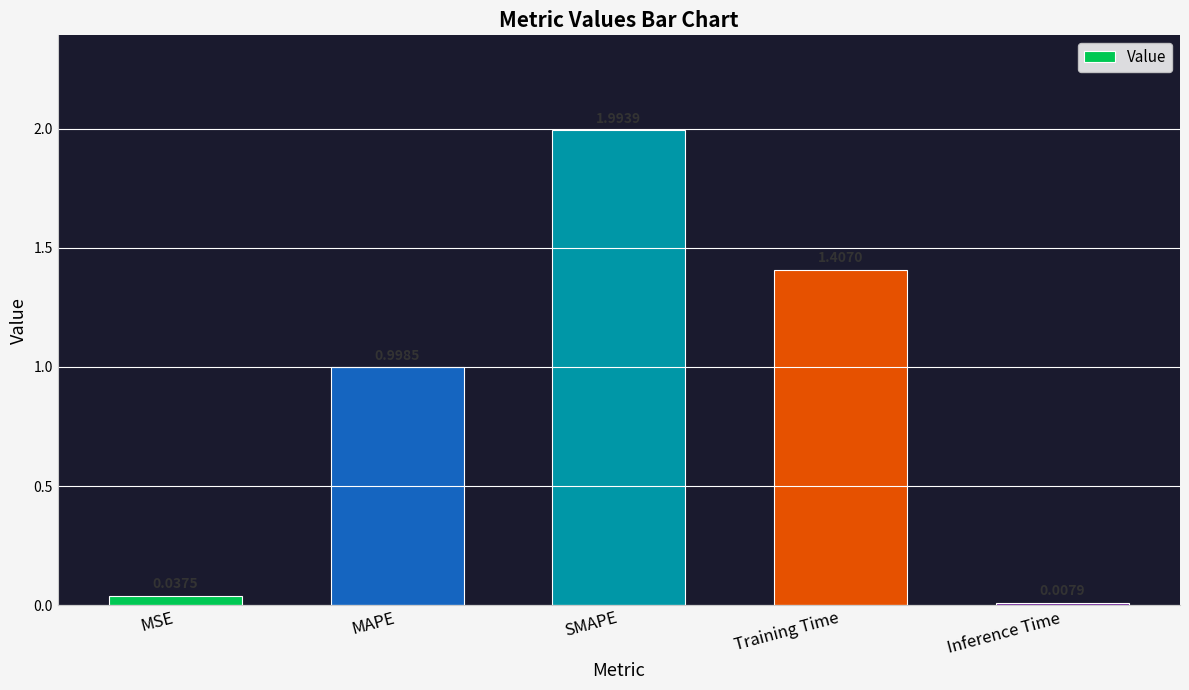

What is the label of the 5th bar from the left?

Inference Time